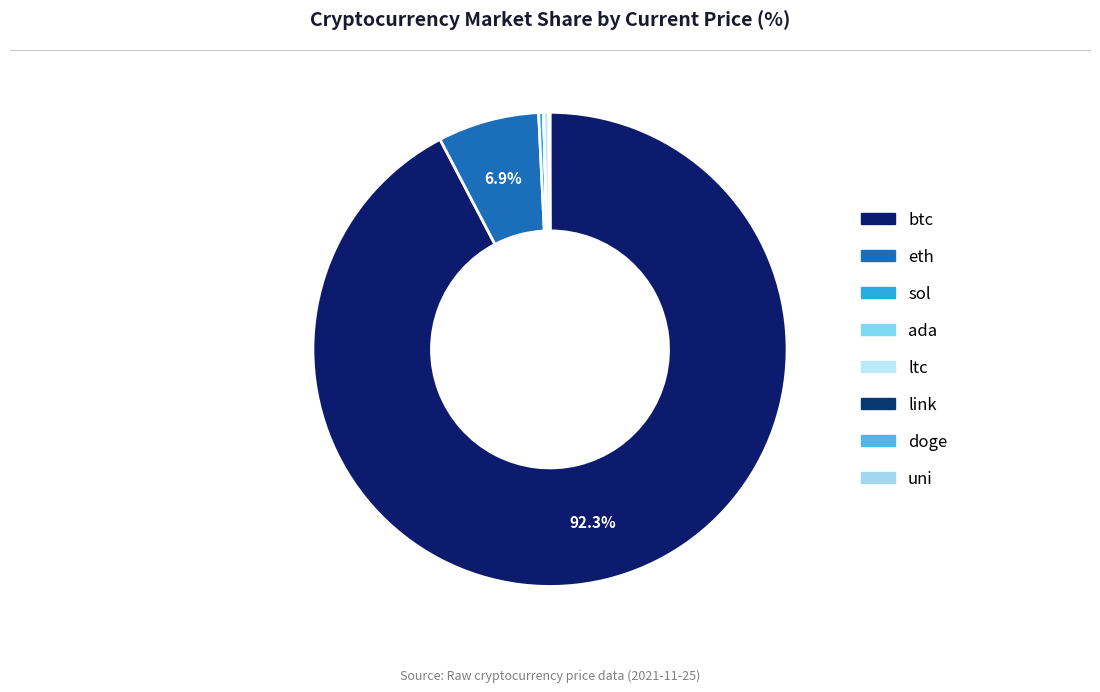

How many slices are in this pie chart?

8